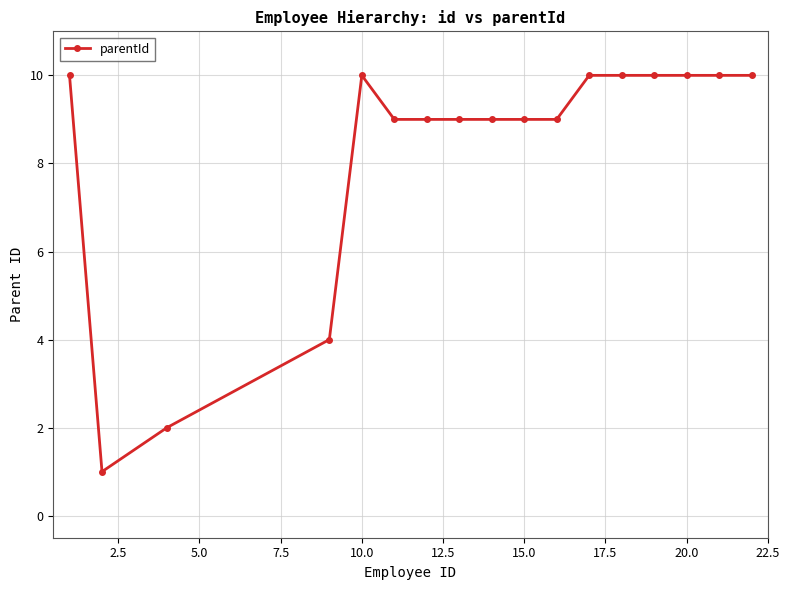

What is the sum of all values?

141